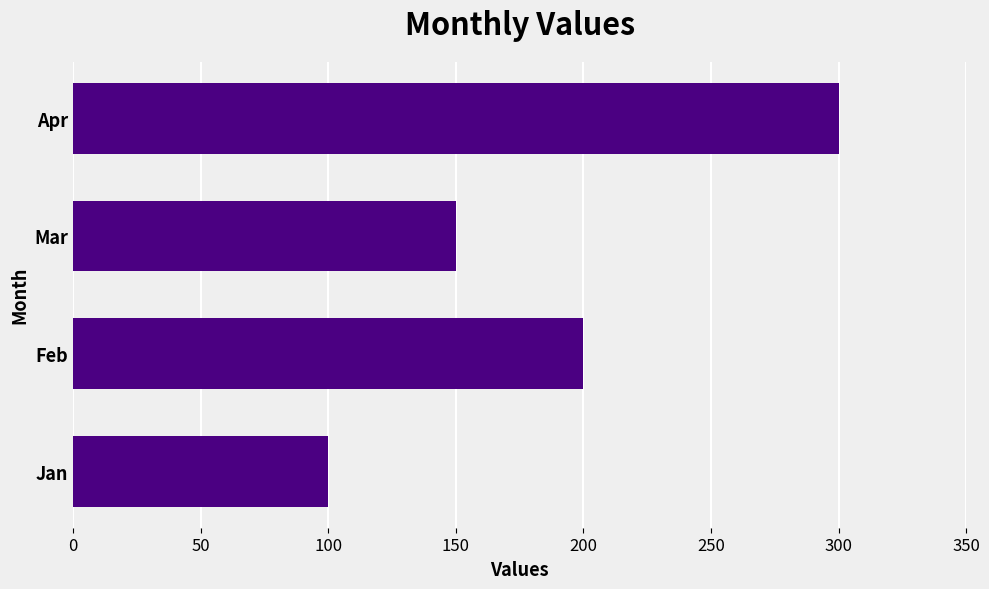

Reading bottom to top, transcribe all the data shown in this chart.

100	200	150	300